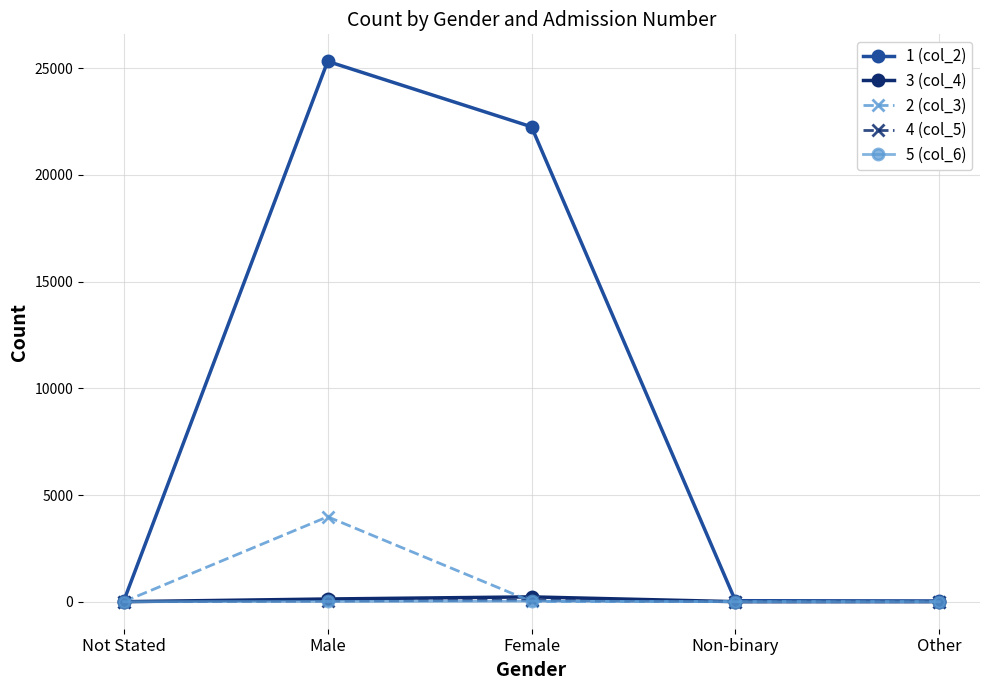

Which series has the largest range (max minus min)?

1 (col_2)